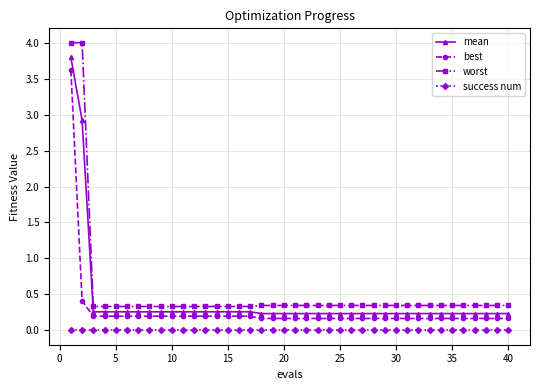

True or false: best and success num cross at least once.

False